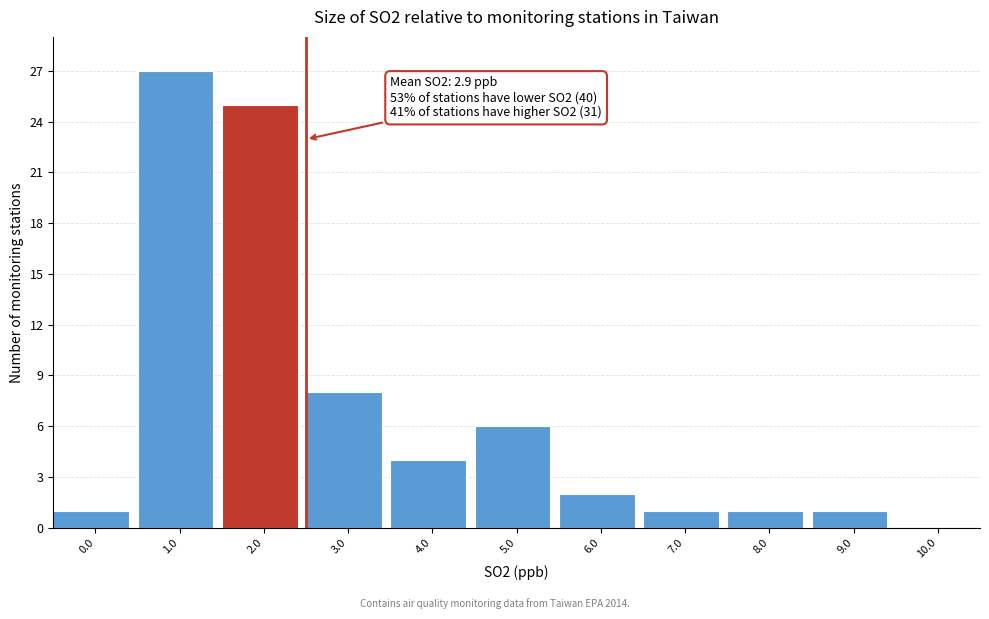

Reading left to right, transcribe all the data shown in this chart.

0.0=1	1.0=27	2.0=25	3.0=8	4.0=4	5.0=6	6.0=2	7.0=1	8.0=1	9.0=1	10.0=0